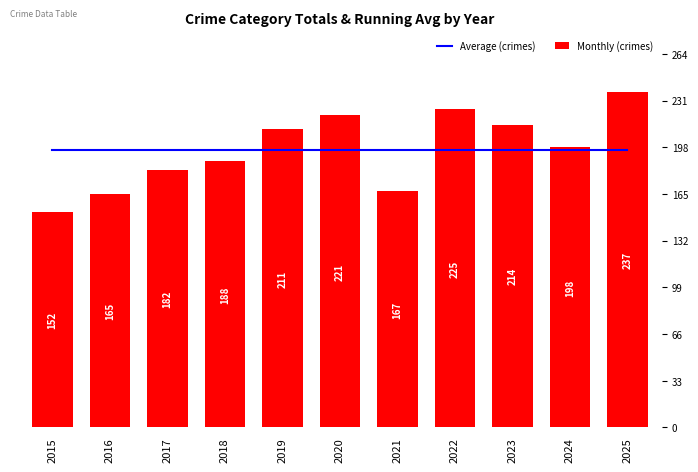

How many categories are shown in the chart?

11